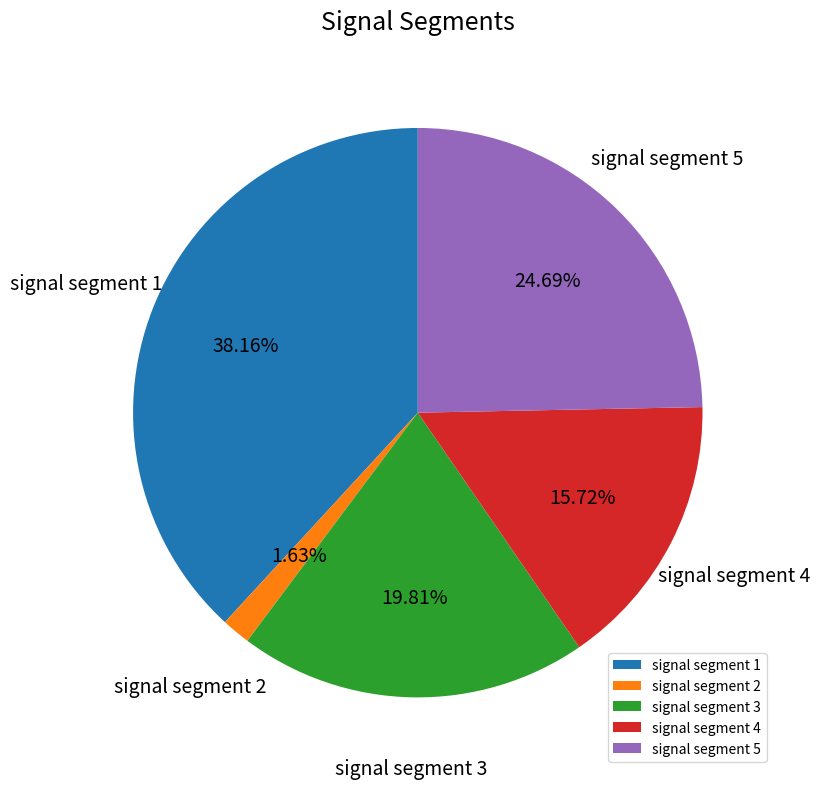

Is signal segment 1 the majority of the pie?

No